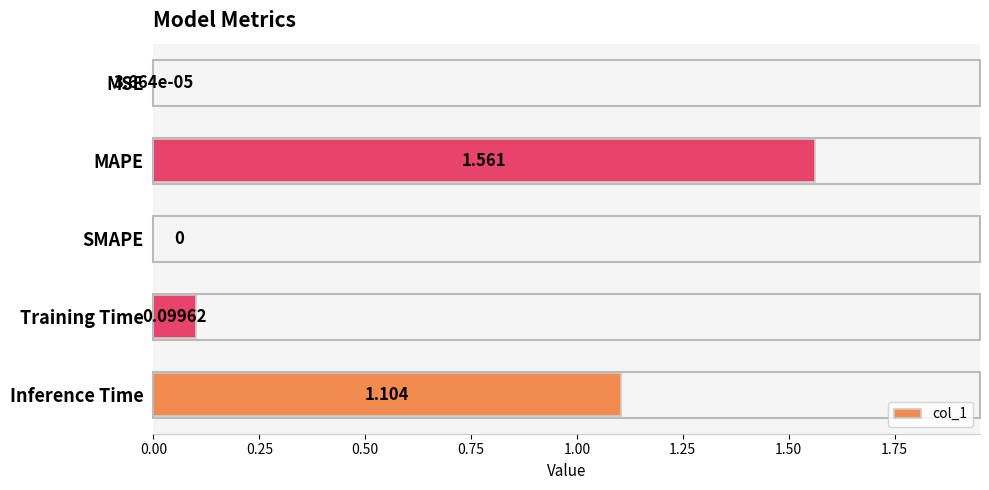

At which label is the value closest to 0?

SMAPE